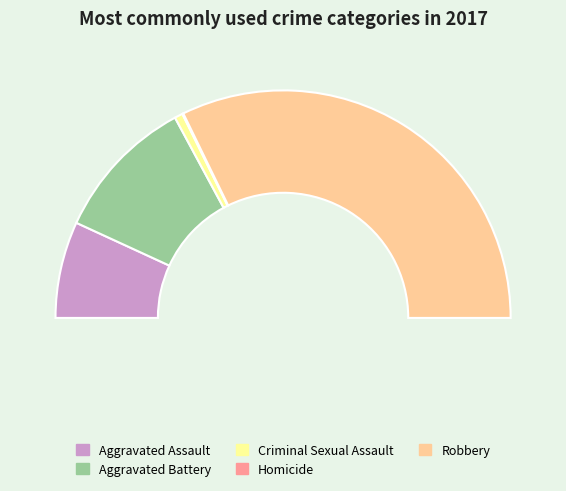

Is there any slice that represents more than half of the pie?

Yes